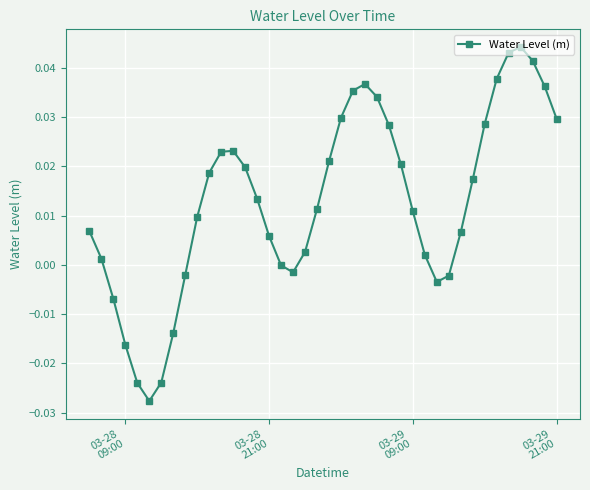

How many points are higher than both their immediate neighbors (excluding endpoints)?

3